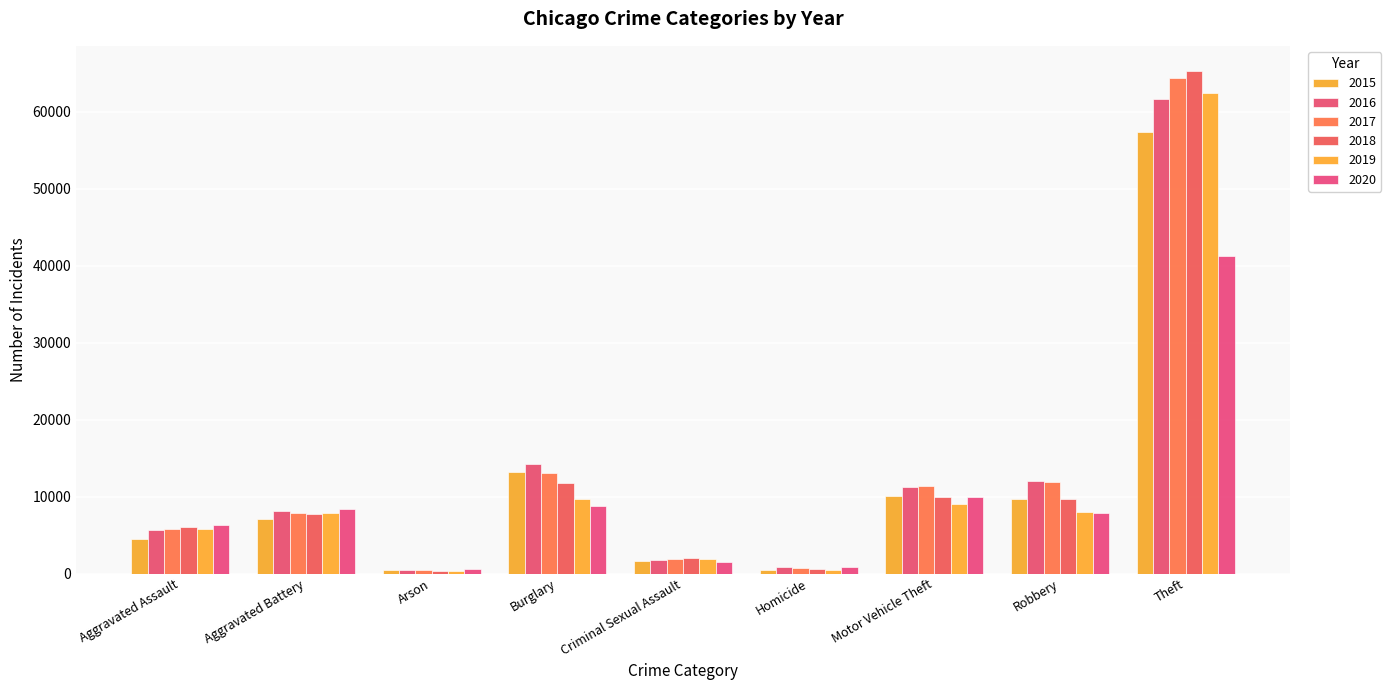

How many data points in 2016 are less than 8085?

4